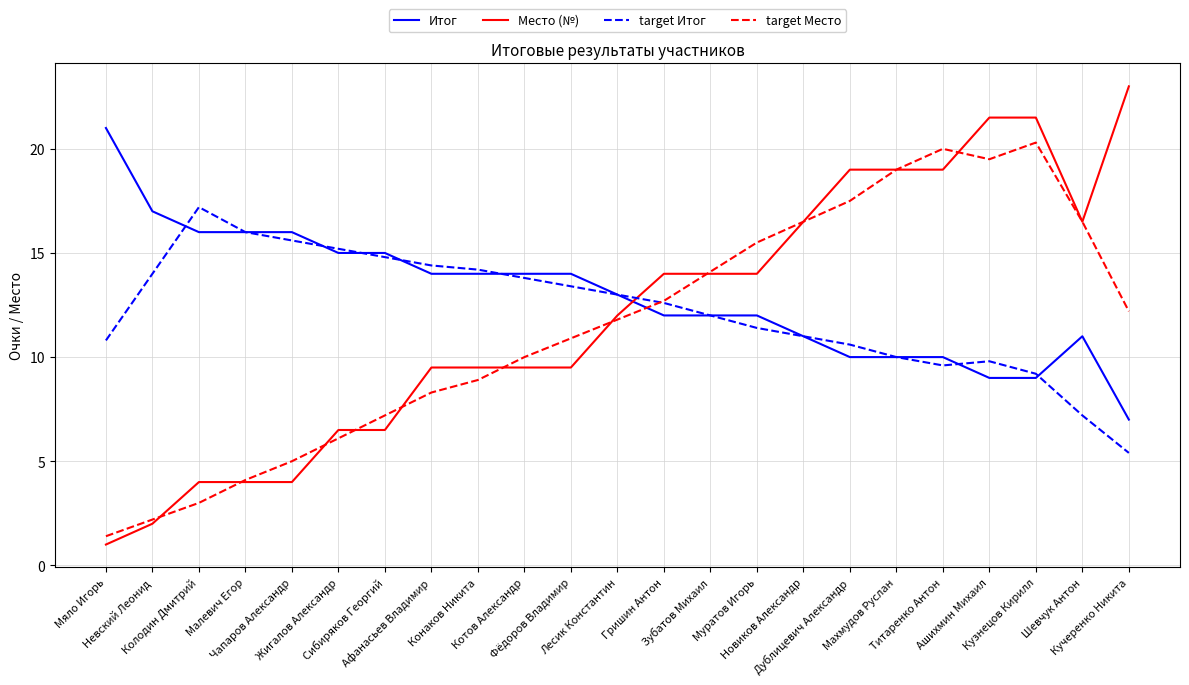

Count the number of categories in the chart.

23